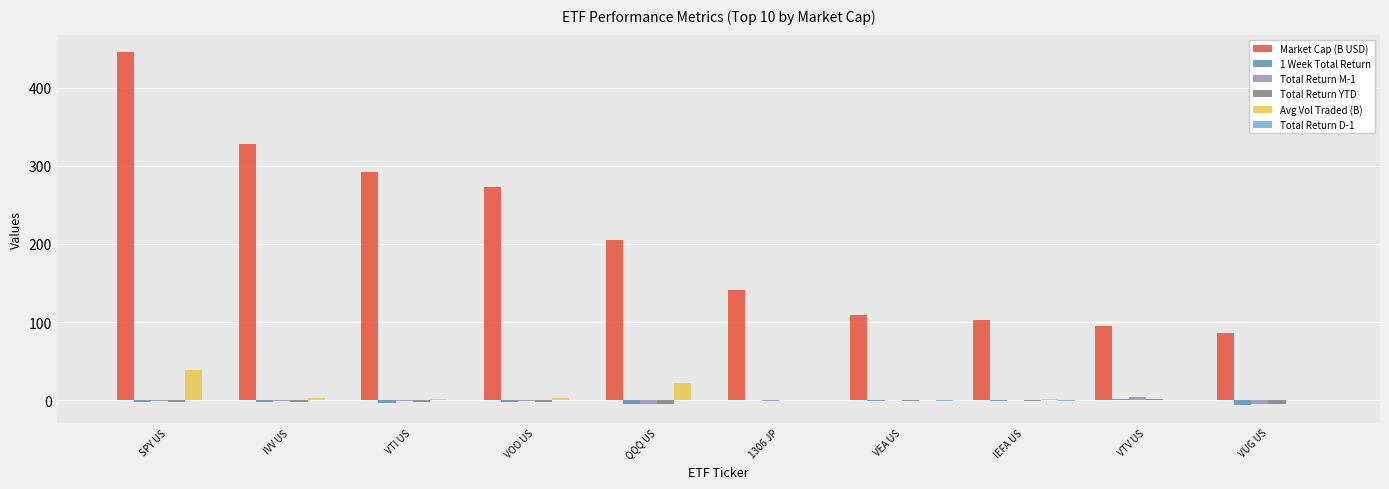

Which series changed the most between VTI US and VEA US?

Market Cap (B USD)